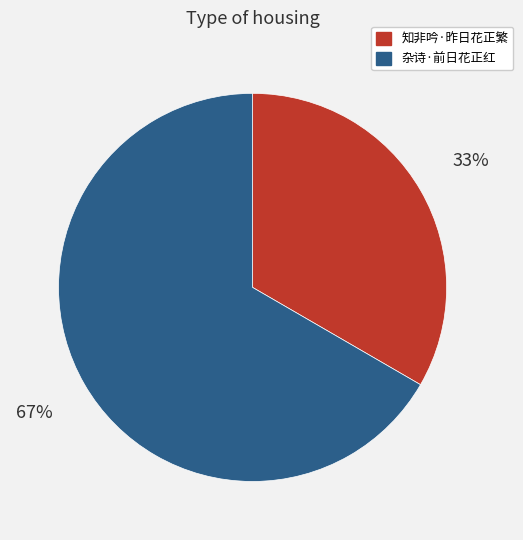

Which has a higher value, 杂诗·前日花正红 or 知非吟·昨日花正繁?

杂诗·前日花正红